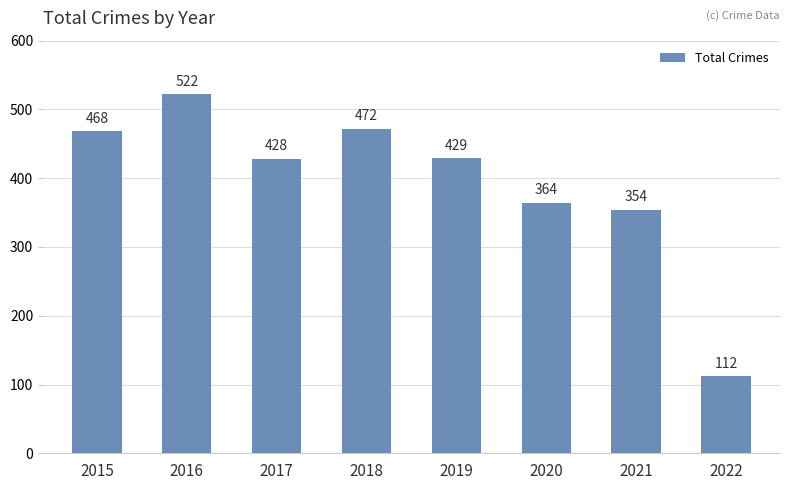

How many categories are shown in the chart?

8